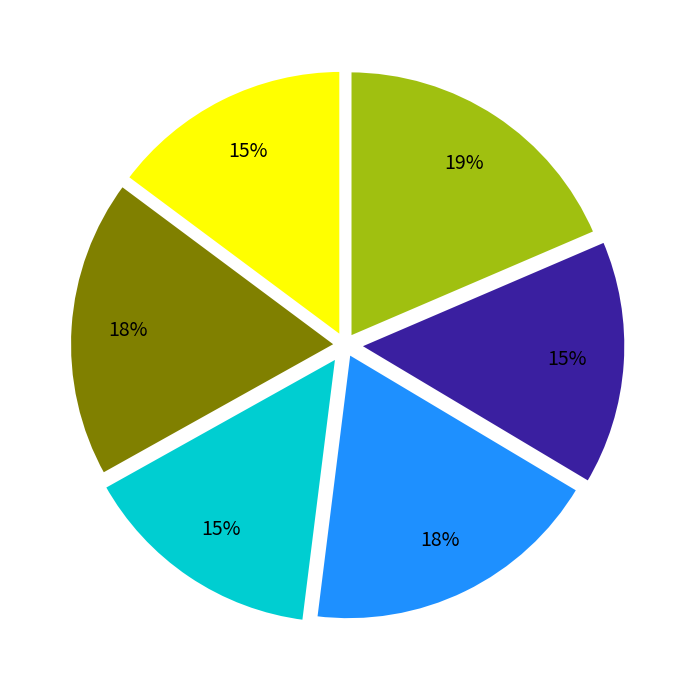

To the nearest percent, what is the average slice percentage?

17%